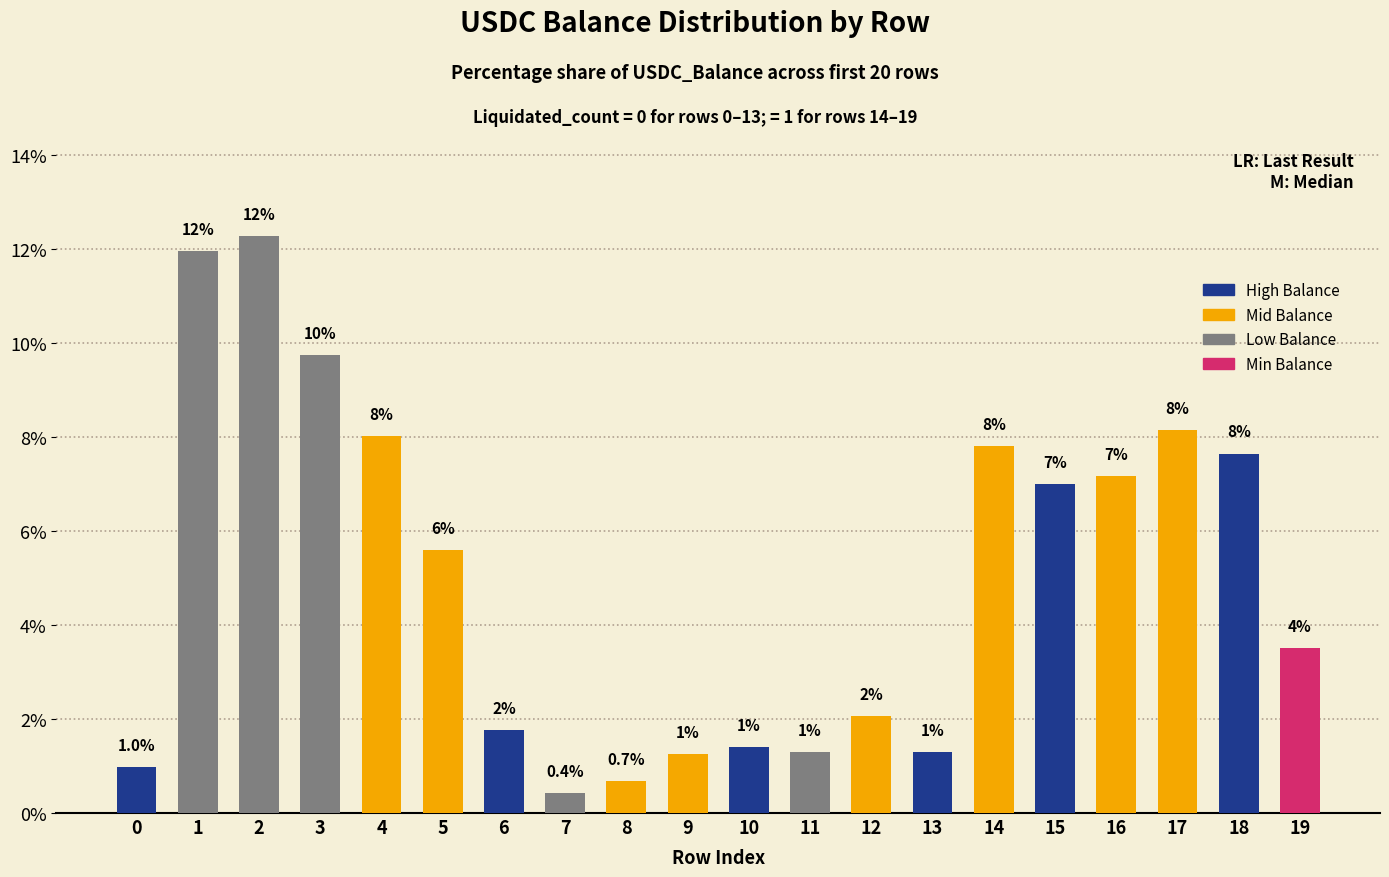

Count the number of data series in this chart.

1